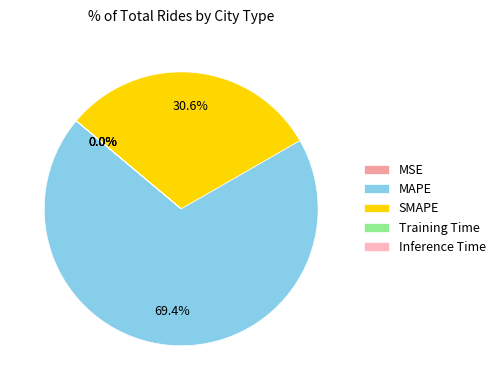

What is the largest slice in the pie chart?

MAPE